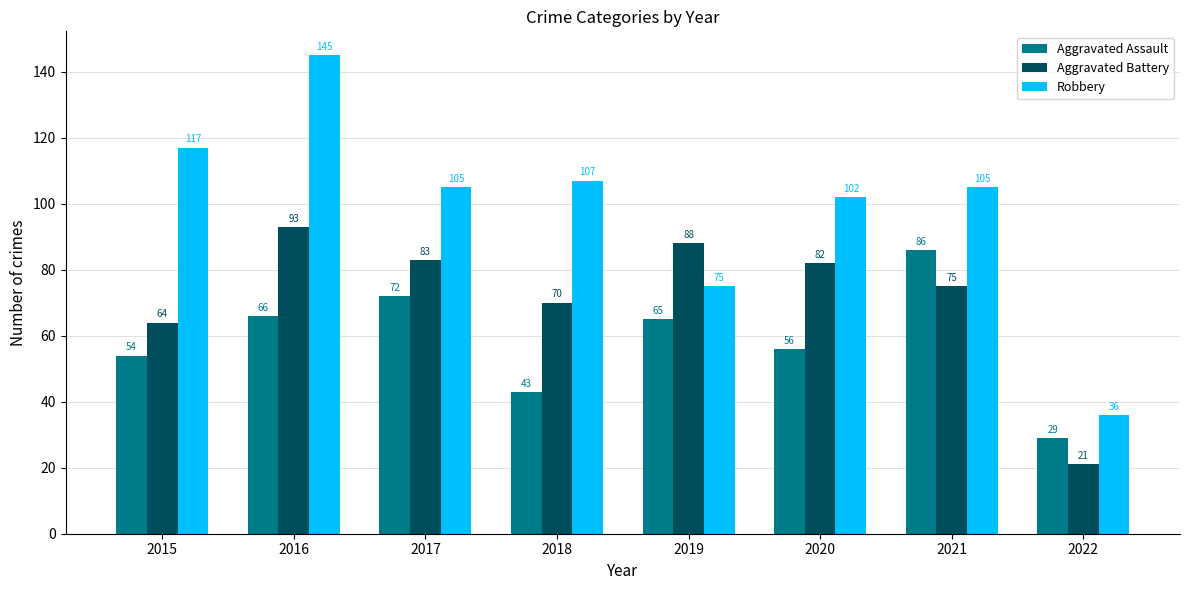

Reading left to right, transcribe all the data shown in this chart.

Aggravated Assault: 2015=54	2016=66	2017=72	2018=43	2019=65	2020=56	2021=86	2022=29
Aggravated Battery: 2015=64	2016=93	2017=83	2018=70	2019=88	2020=82	2021=75	2022=21
Robbery: 2015=117	2016=145	2017=105	2018=107	2019=75	2020=102	2021=105	2022=36